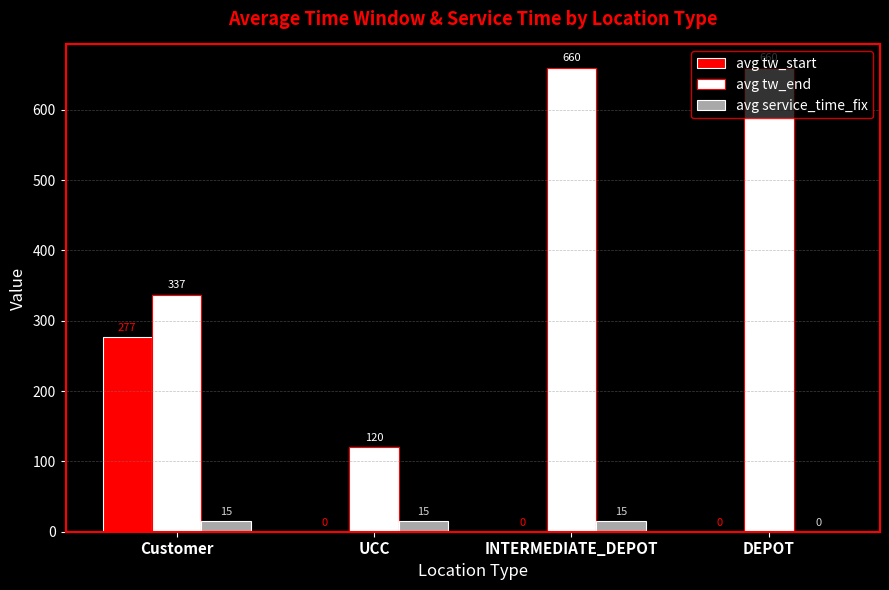

What is the sum of all avg service_time_fix values?

45.0